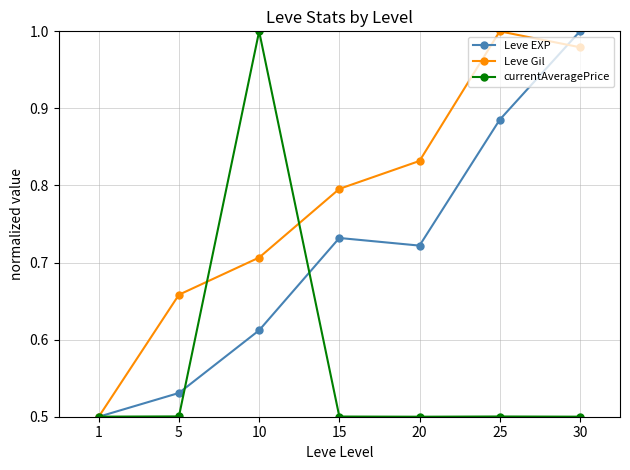

At which label is Leve EXP closest to 0?

1